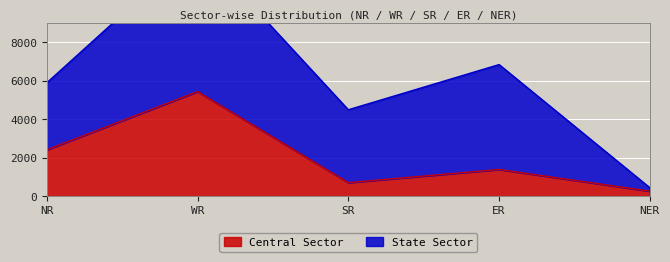

Rank the categories by value from lowest to highest.

NER, SR, ER, NR, WR